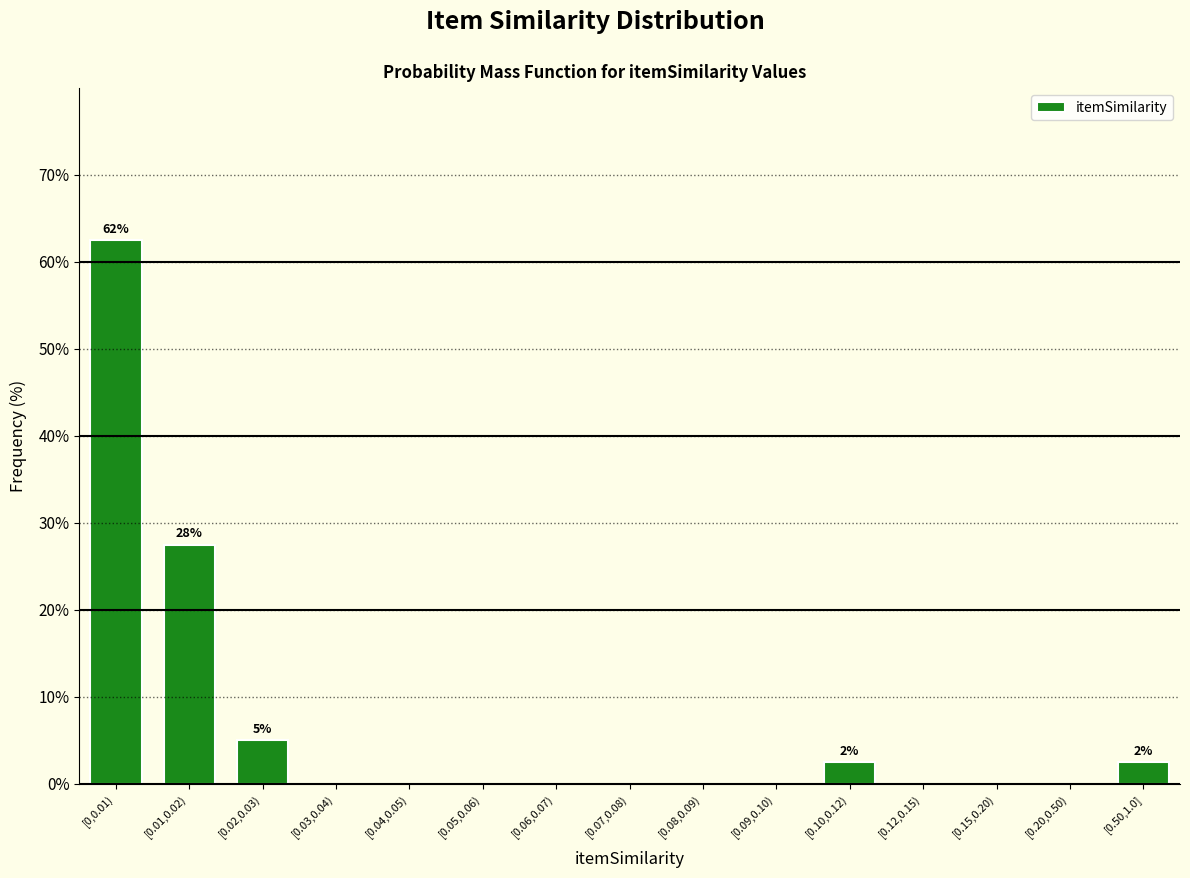

Reading left to right, extract all data points from this chart.

[0,0.01)=62.5	[0.01,0.02)=27.5	[0.02,0.03)=5.0	[0.03,0.04)=0.0	[0.04,0.05)=0.0	[0.05,0.06)=0.0	[0.06,0.07)=0.0	[0.07,0.08)=0.0	[0.08,0.09)=0.0	[0.09,0.10)=0.0	[0.10,0.12)=2.5	[0.12,0.15)=0.0	[0.15,0.20)=0.0	[0.20,0.50)=0.0	[0.50,1.0]=2.5